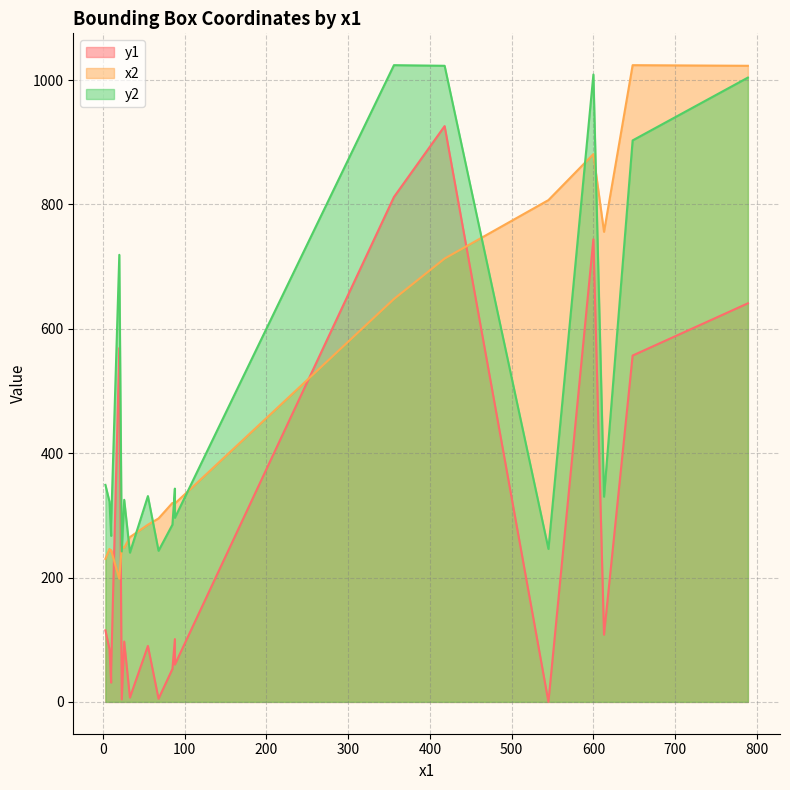

What is the value of the y1 point at the 20th from the left?

569